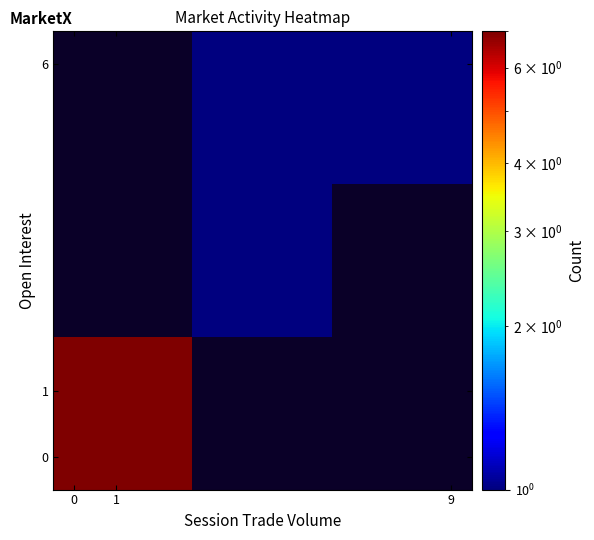

What is the smallest value displayed?

1.0